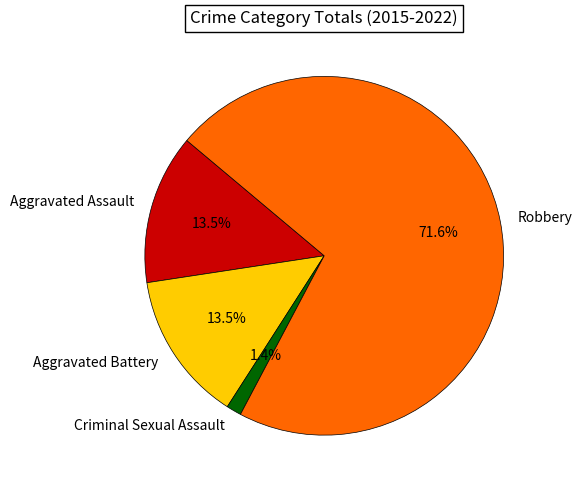

What percentage is the Robbery slice, to the nearest percent?

72%